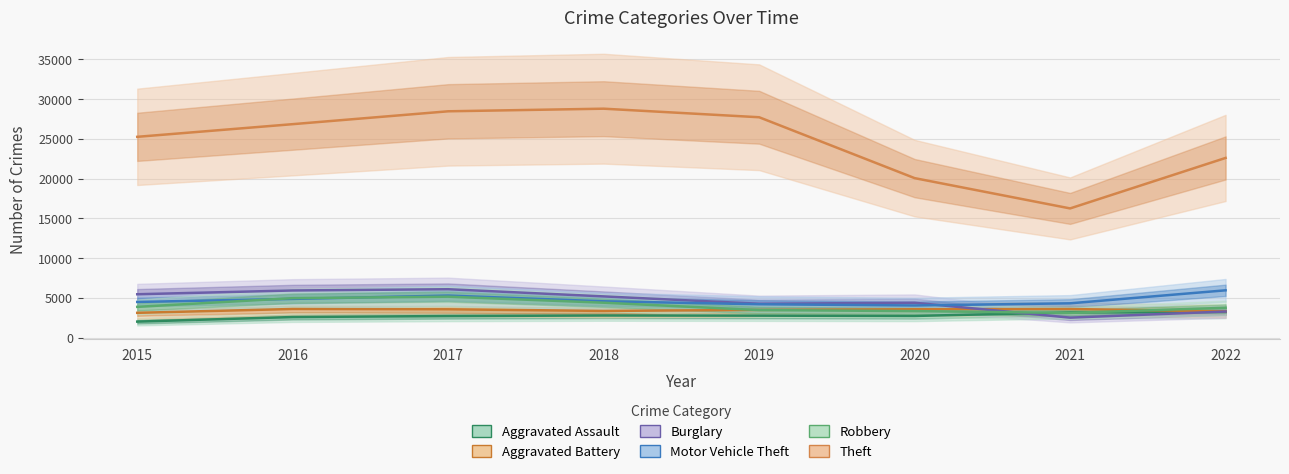

Is it true that Aggravated Assault equals 2709 at 2017?

True